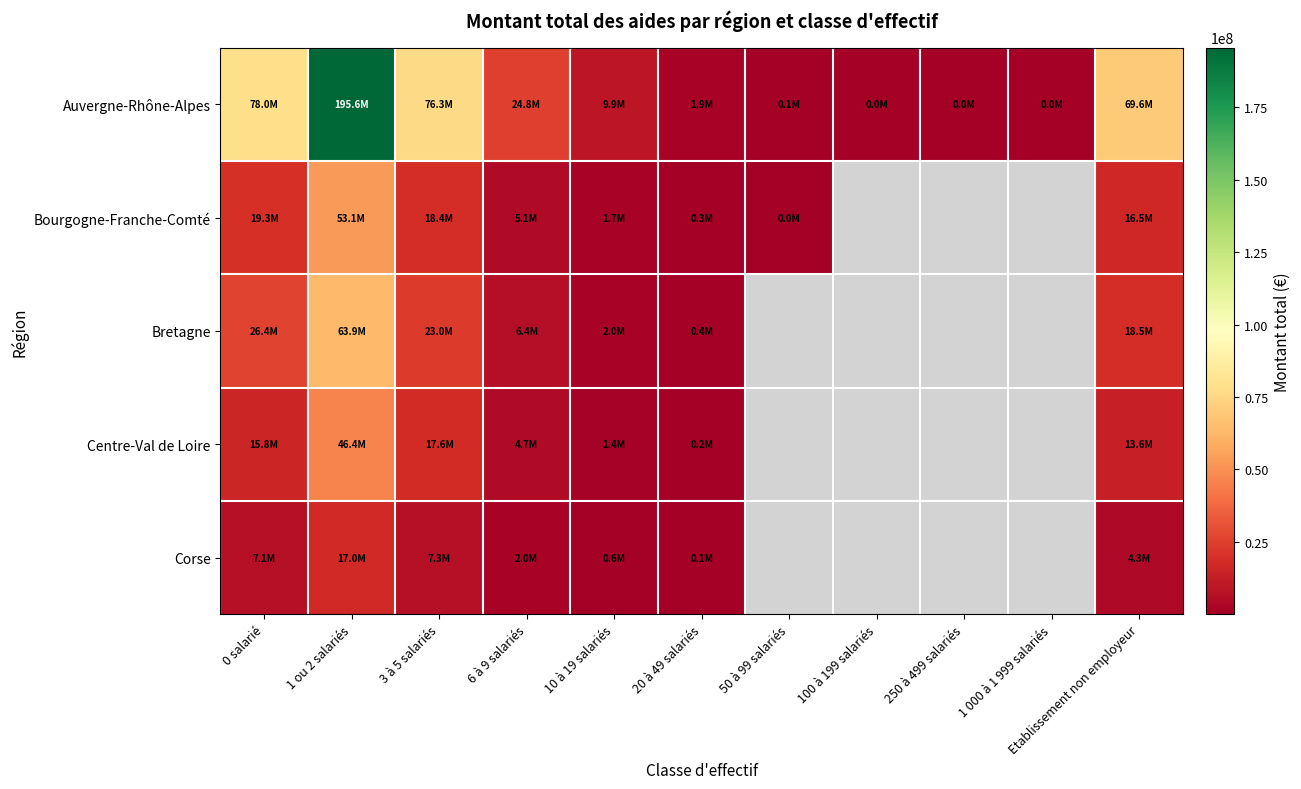

List the series in order of their peak value, lowest first.

Corse, Centre-Val de Loire, Bourgogne-Franche-Comté, Bretagne, Auvergne-Rhône-Alpes